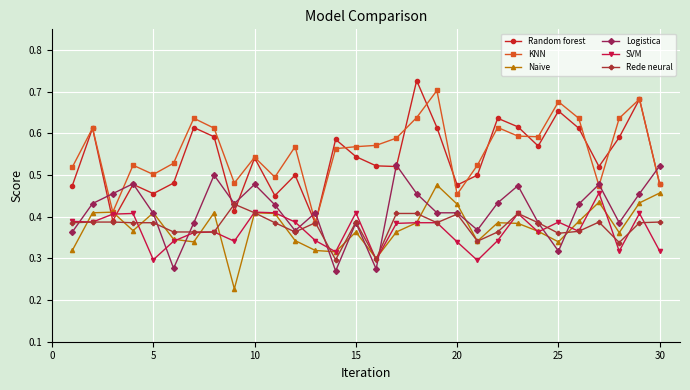

At how many categories does at least one series exceed 0?

30